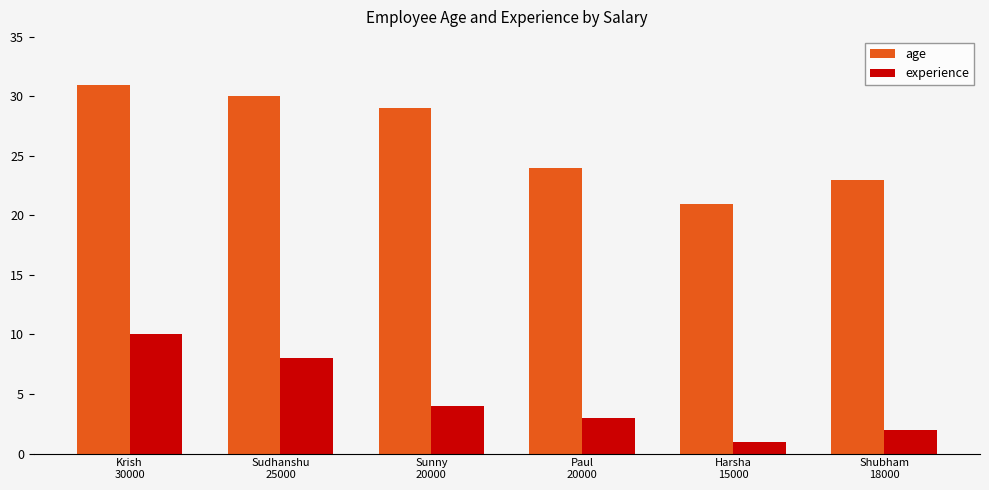

What is the value of the age bar at the 1st from the left?

31